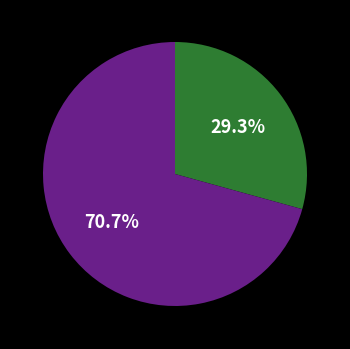

Does any single category account for the majority?

Yes